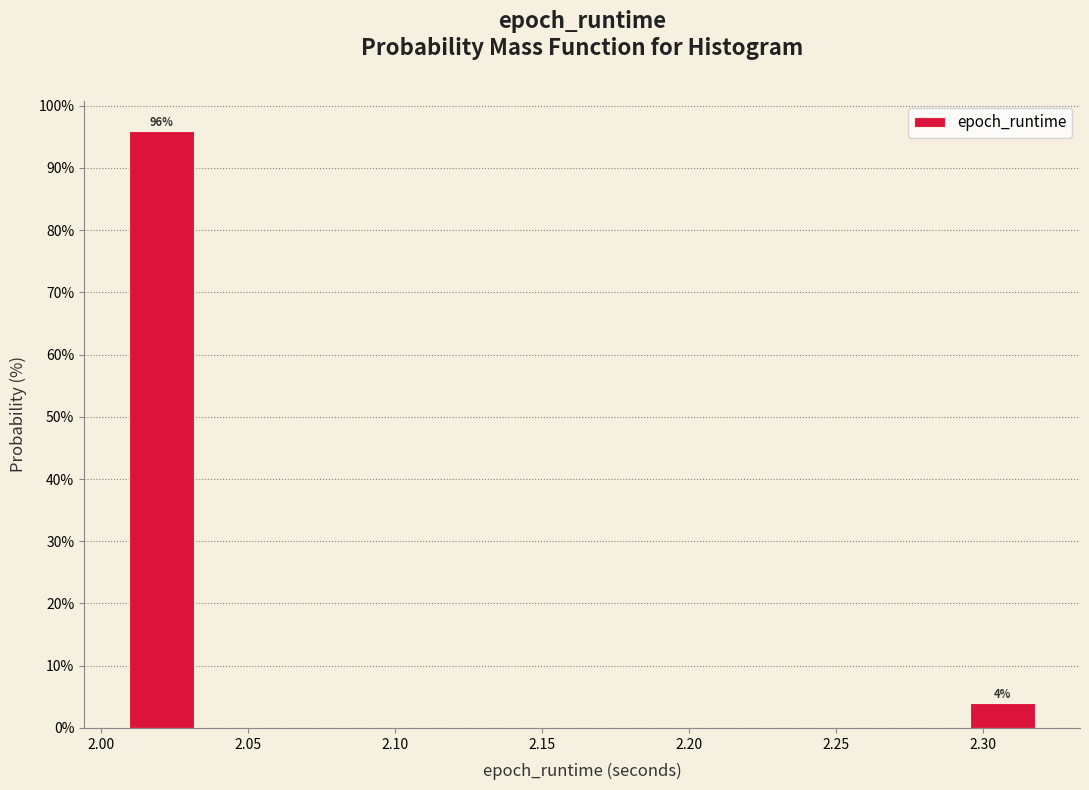

Over which range of the x-axis is the bar tallest?

2.010 to 2.035